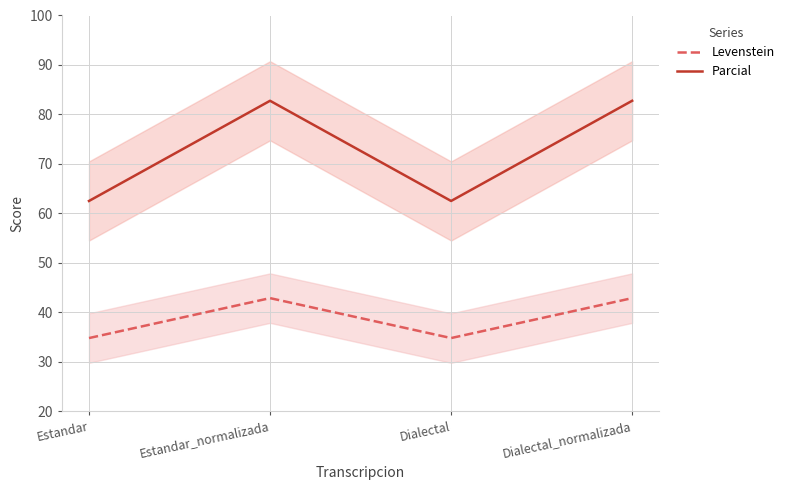

Which series has the largest range (max minus min)?

Parcial